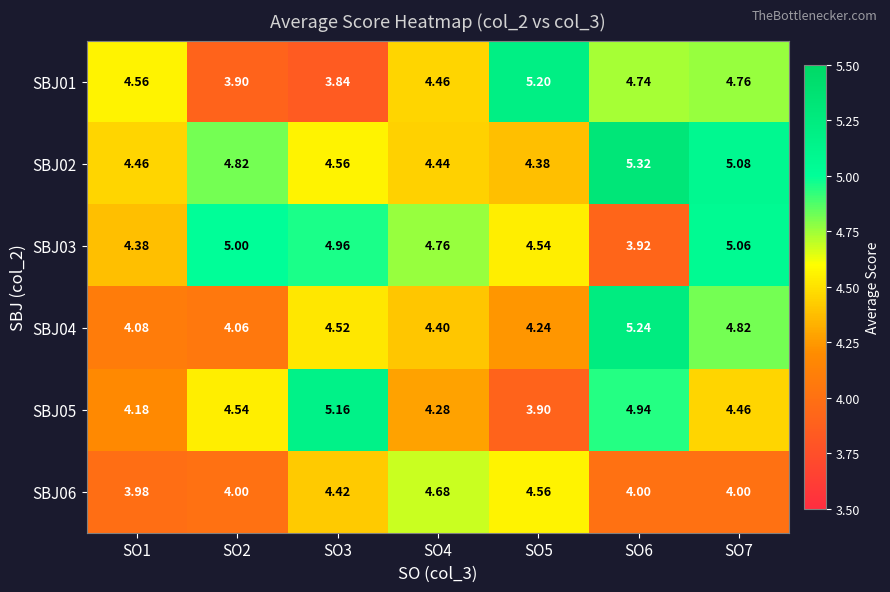

Is the value of SBJ04 at SO4 greater than the value of SBJ05 at SO3?

No